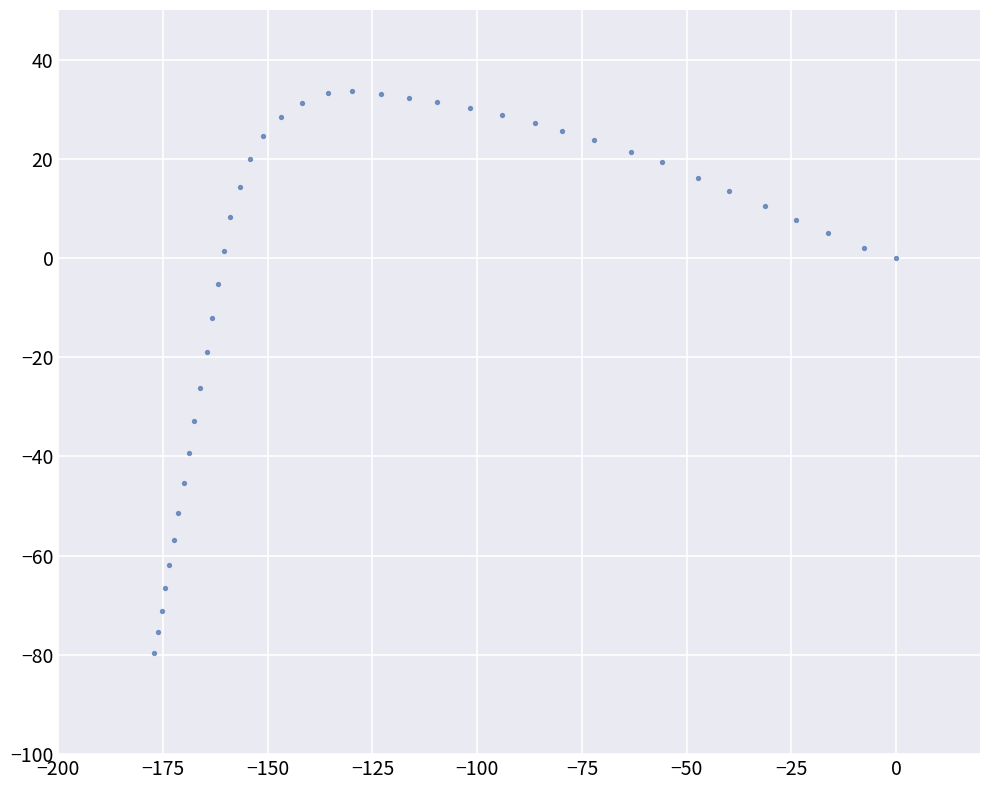

What is the range of Y values (max minus min)?

113.3